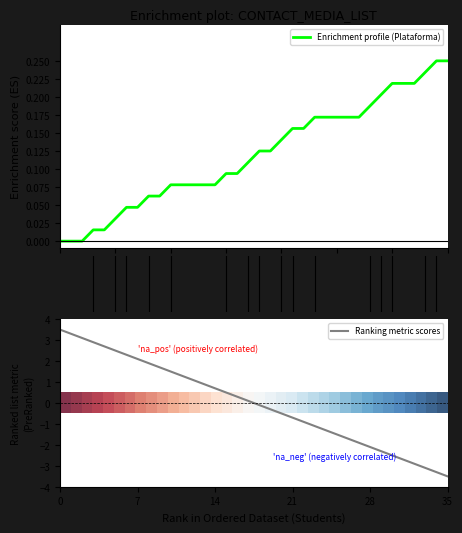

What is the difference between the second highest and second lowest values in the Enrichment profile (Plataforma) series?

0.2